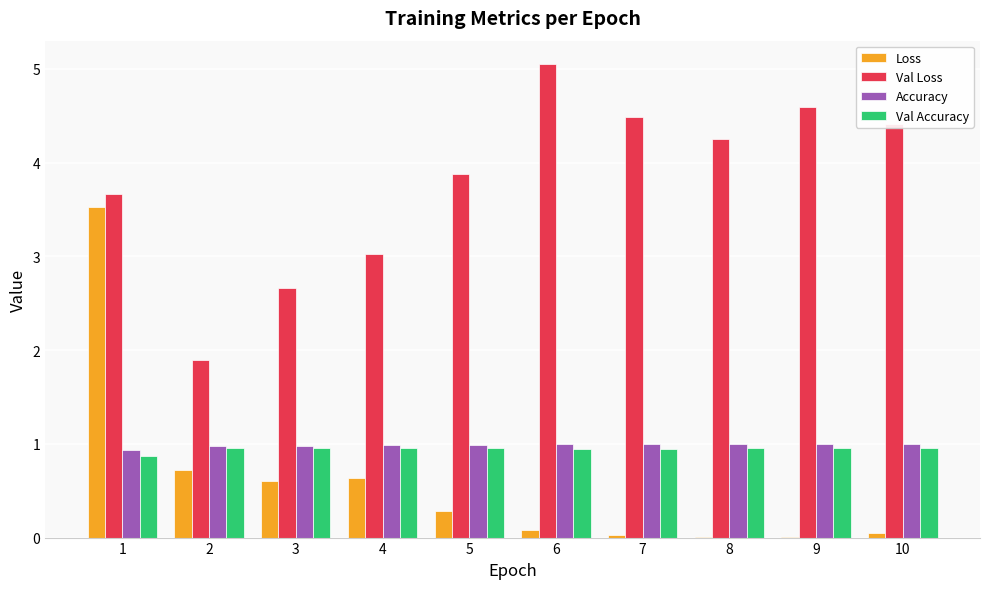

Which series changed the most between 1 and 6?

Loss